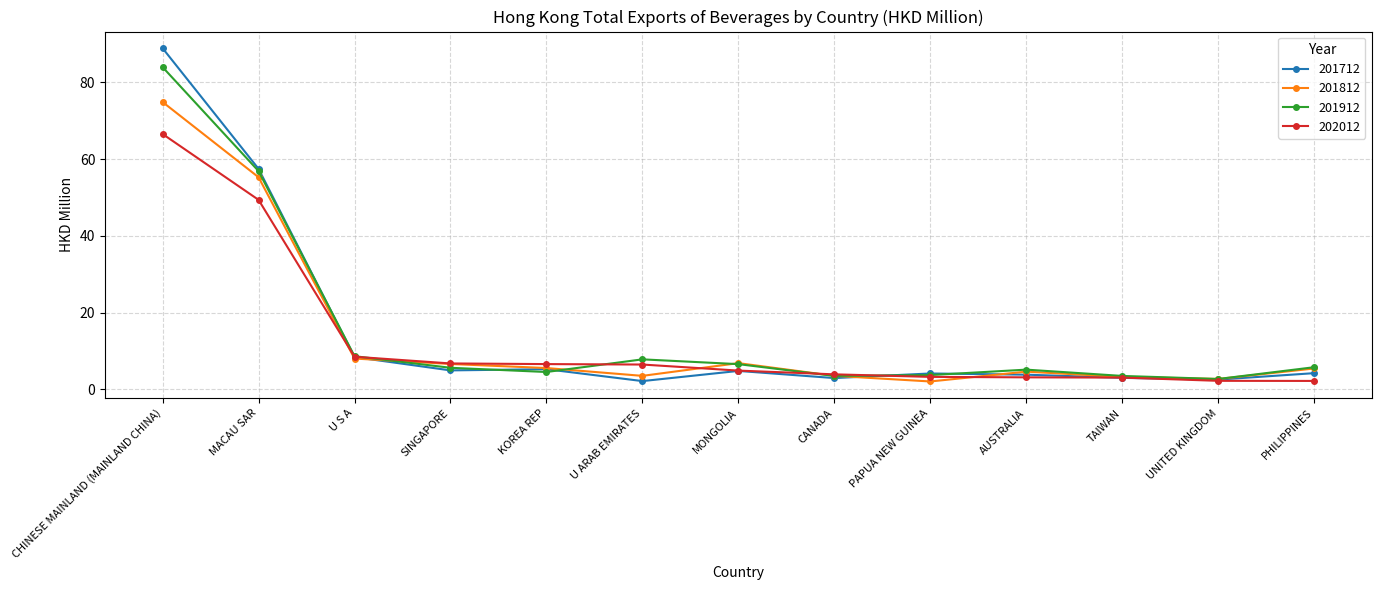

What is the smallest value displayed?

2.0